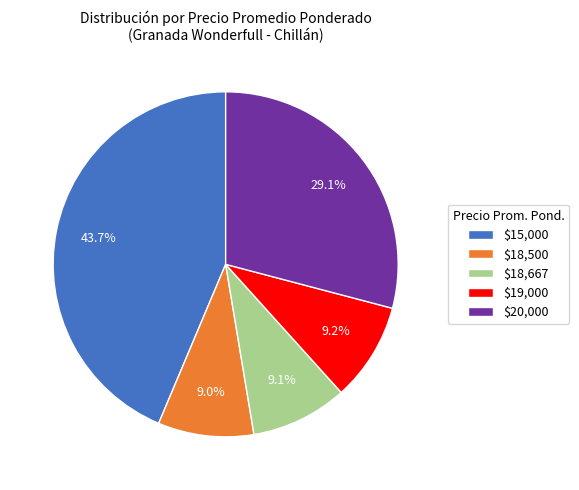

Which category has the biggest portion of the pie?

$15,000